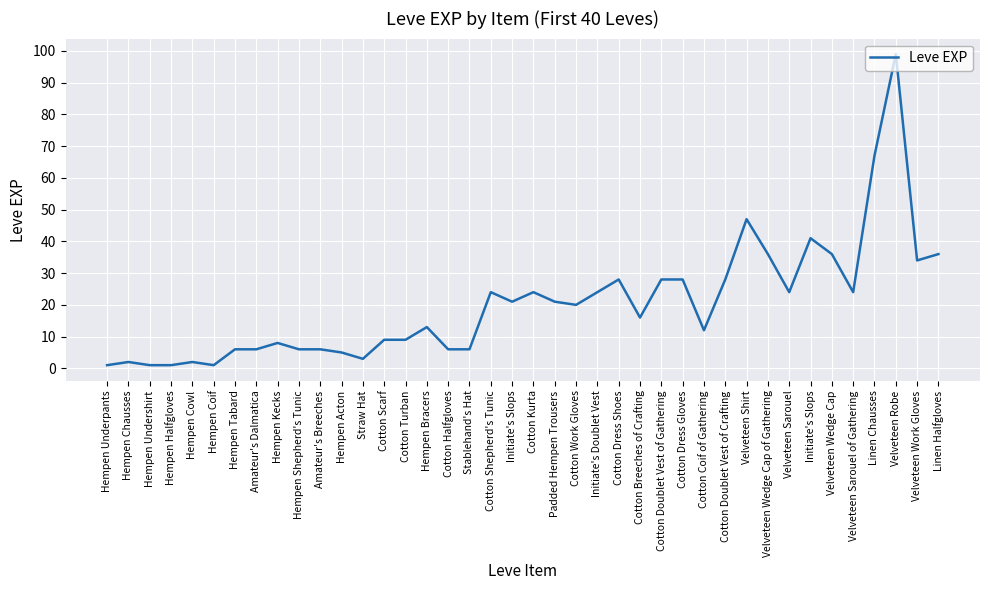

Does the chart display data point markers on the line(s)?

No